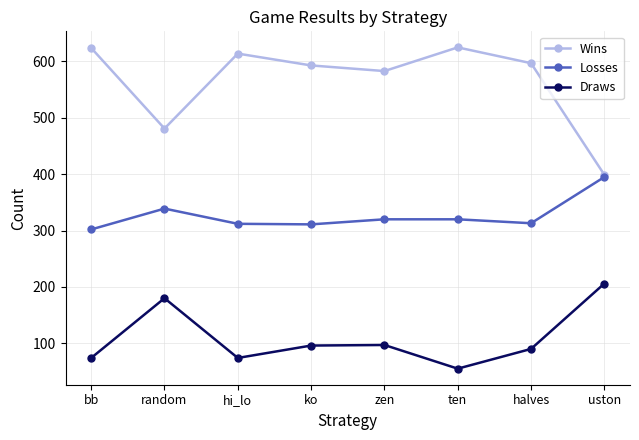

In Losses, how many points are lower than both neighbors (excluding endpoints)?

2